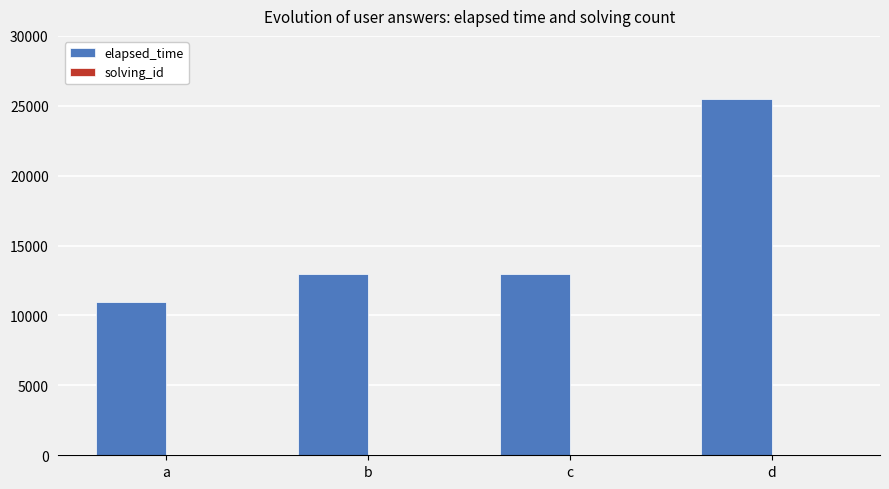

Which category has the highest value across all series?

d